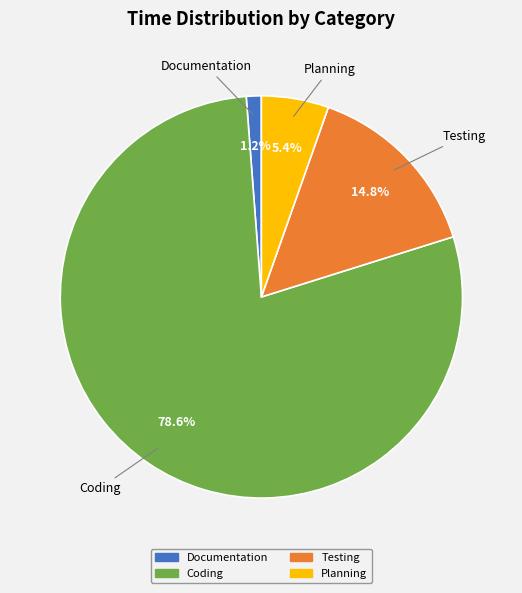

What portion of the pie excludes Testing?

85.2%